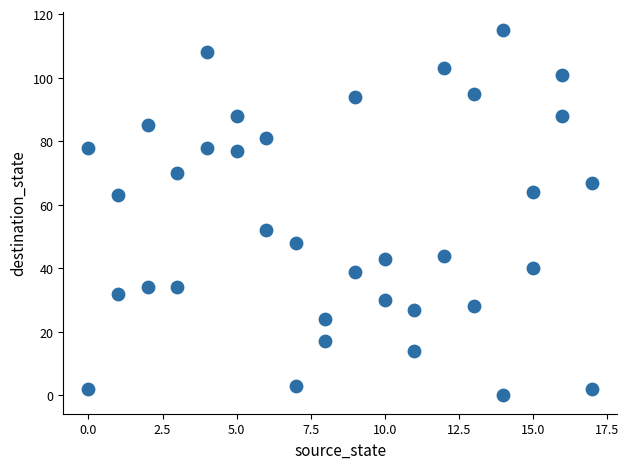

What is the range of X values (max minus min)?

17